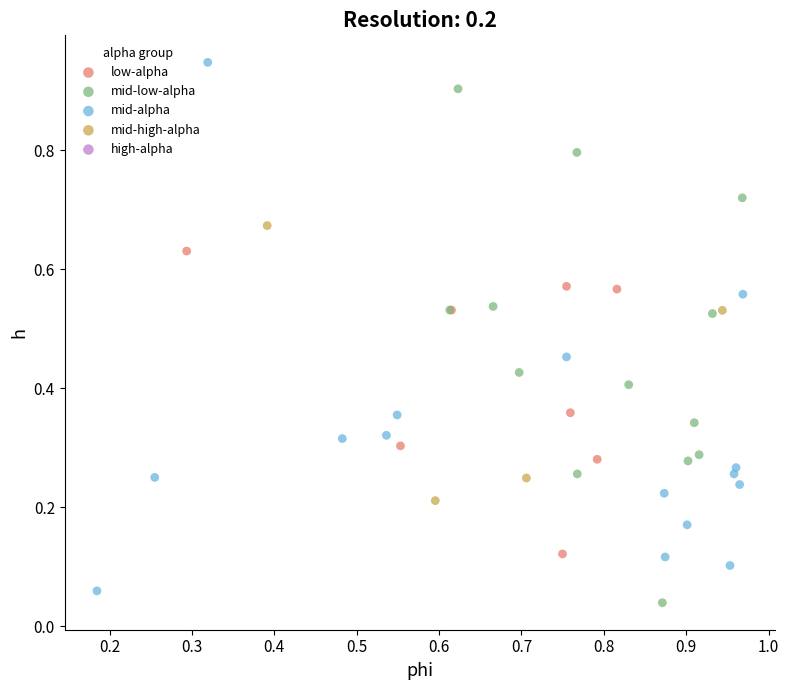

Which series contains the highest Y value?

mid-alpha